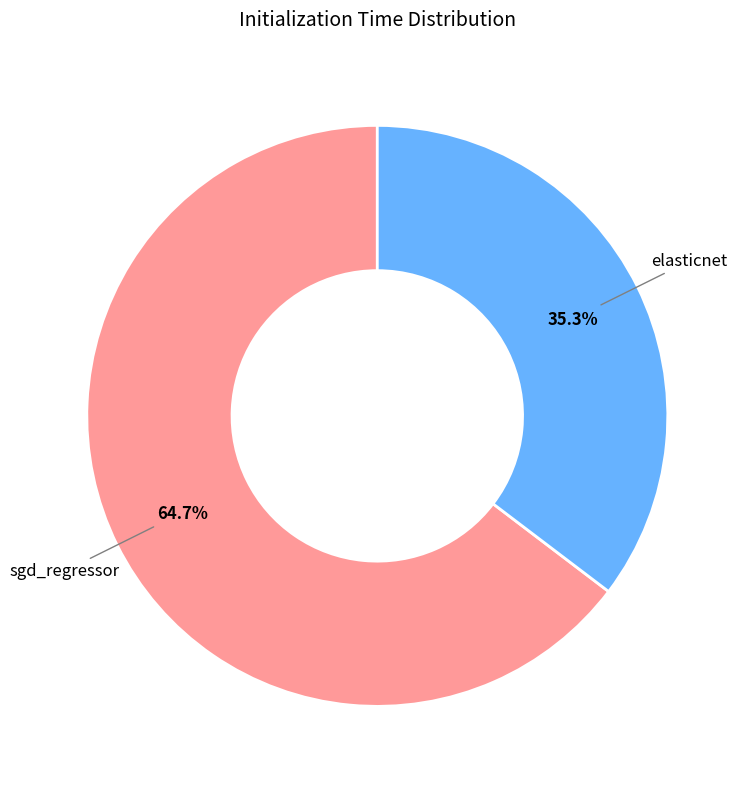

Which slice represents more than half of the pie?

sgd_regressor